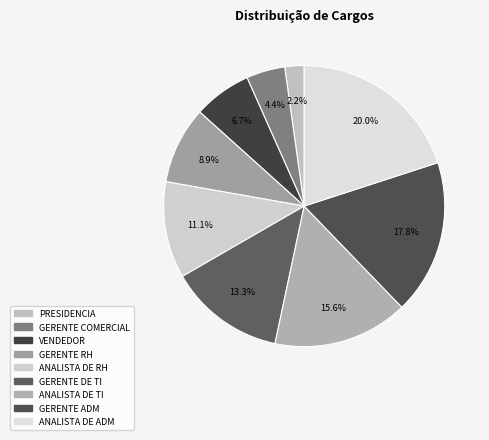

To the nearest percent, what percentage of the pie is GERENTE DE TI?

13%